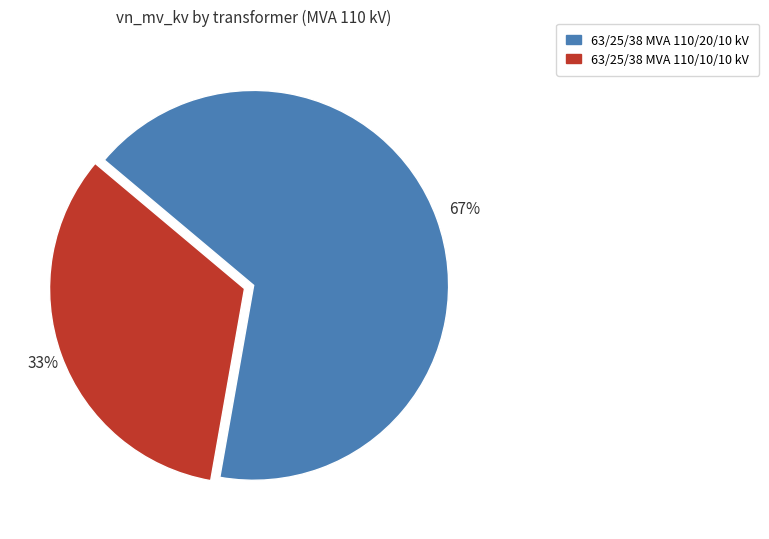

To the nearest percent, what is the combined percentage of 63/25/38 MVA 110/10/10 kV and 63/25/38 MVA 110/20/10 kV?

100%